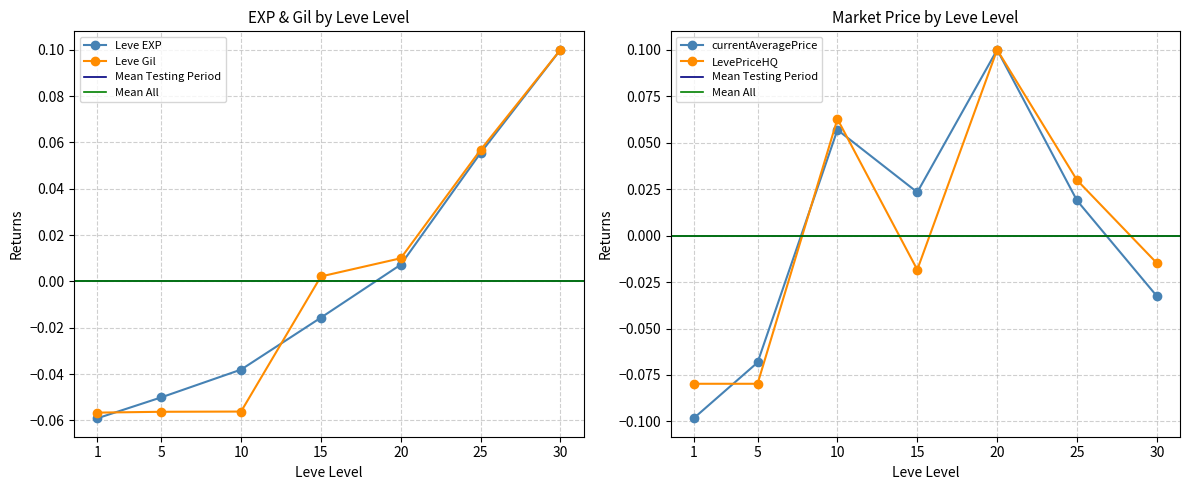

Between which two adjacent categories do Leve EXP and currentAveragePrice first intersect?

5 and 10